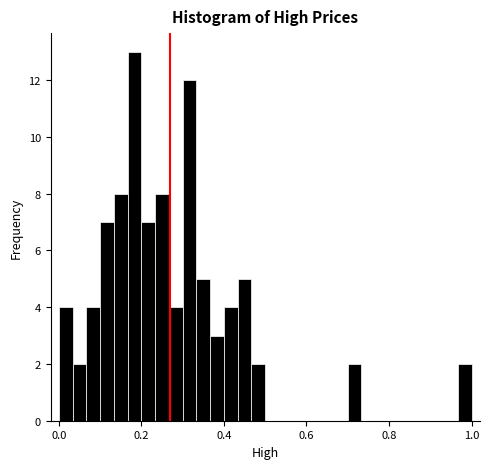

Around what value on the x-axis is the tallest bar? Give the approximate position of its centre, as read against the axis.

0.18